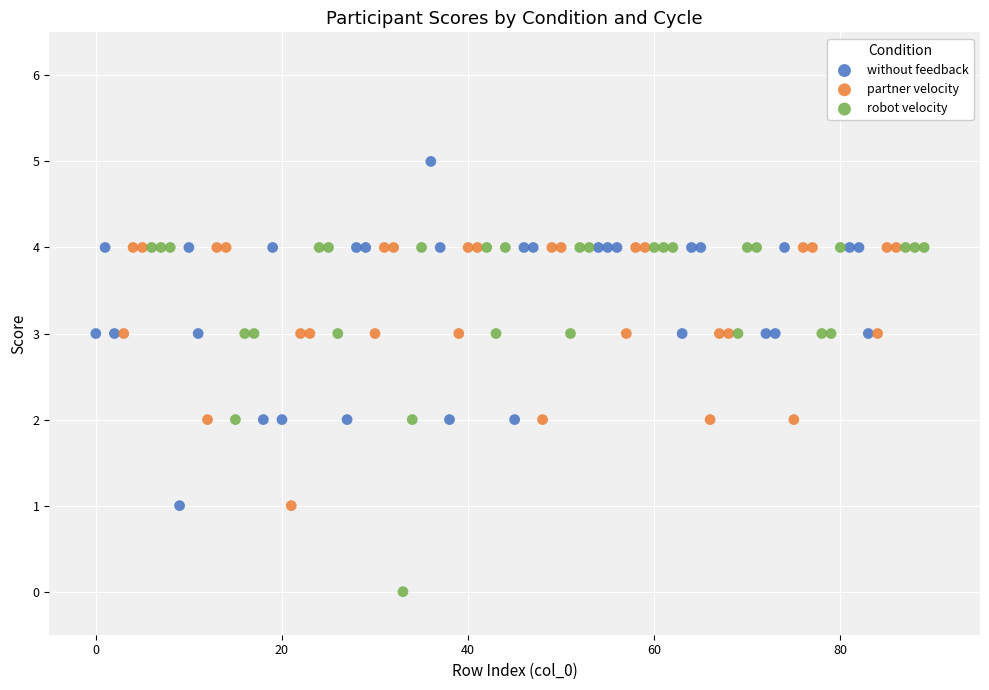

Which series reaches the maximum Y coordinate?

without feedback